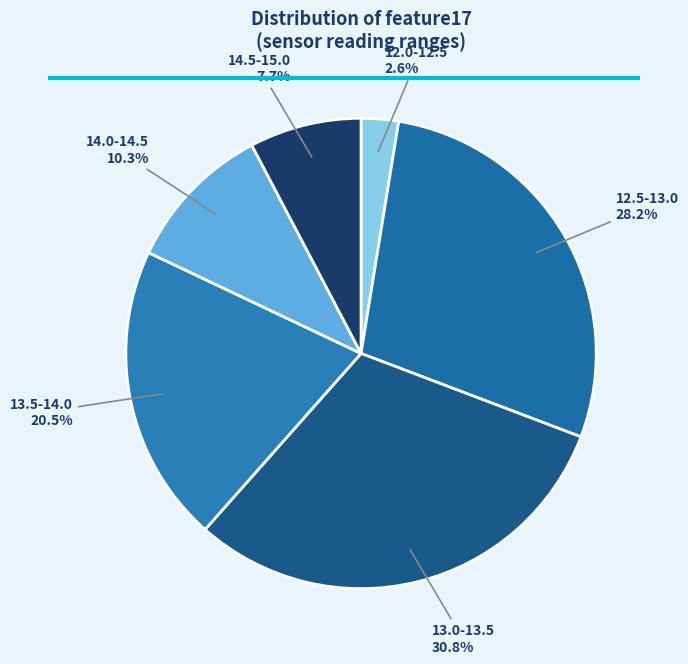

What is the total percentage of 13.5-14.0 and 12.5-13.0?

48.7%